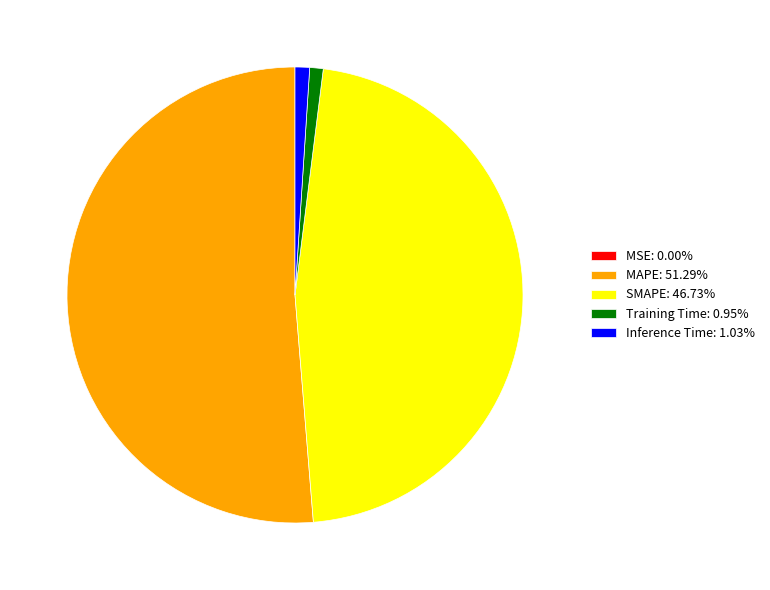

Combined, do Inference Time: 1.03% and MAPE: 51.29% account for over 50%?

Yes